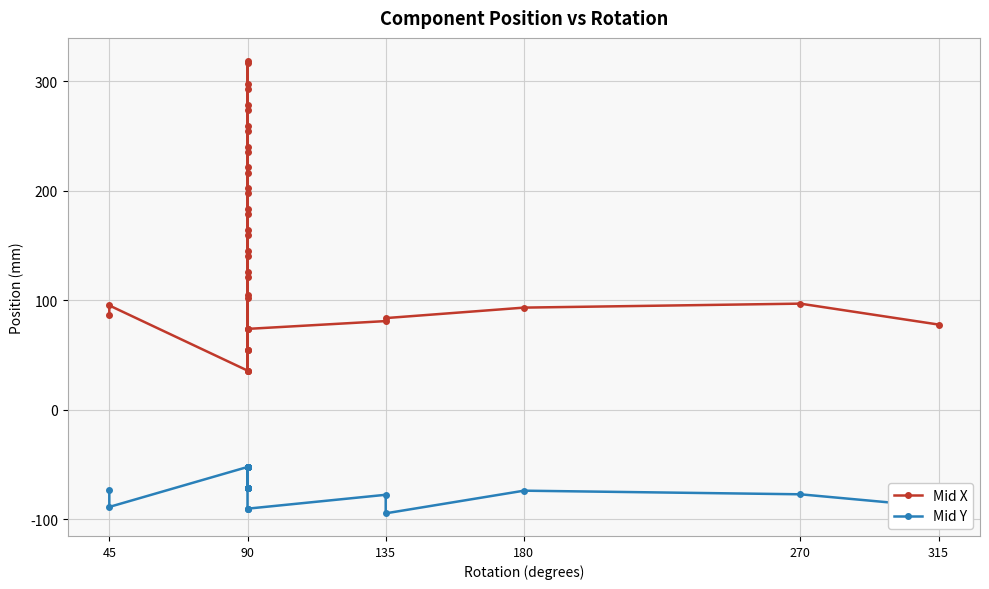

Reading left to right, extract all data points from this chart.

Mid X: 86.5	95.2	35.7	140.5	121.4	102.4	73.8	54.8	178.6	159.5	197.6	292.9	273.8	254.8	235.7	216.7	73.8	104.8	126.2	145.3	164.3	316.7	35.7	54.8	202.4	183.4	221.5	319.1	297.7	278.6	259.6	240.5	54.8	35.7	73.8	81.0	83.7	93.3	96.9	77.8
Mid Y: -73.0	-88.9	-52.4	-52.4	-52.4	-52.4	-52.4	-52.4	-52.4	-52.4	-52.4	-52.4	-52.4	-52.4	-52.4	-52.4	-71.4	-71.4	-71.4	-71.4	-71.4	-52.4	-71.4	-71.4	-71.4	-71.4	-71.4	-71.4	-71.4	-71.4	-71.4	-71.4	-90.5	-90.5	-90.5	-77.8	-94.7	-74.0	-77.3	-88.9